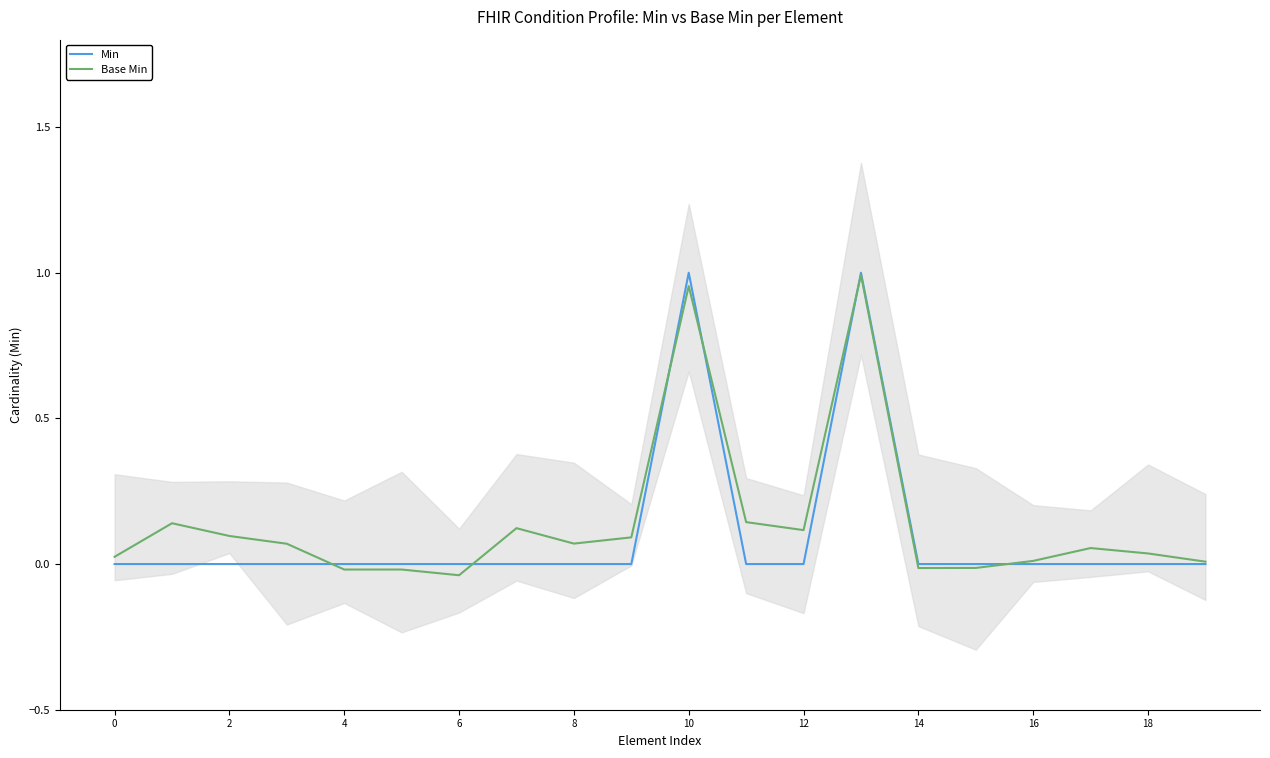

True or false: Base Min has a value of 0.1 at 11.

False